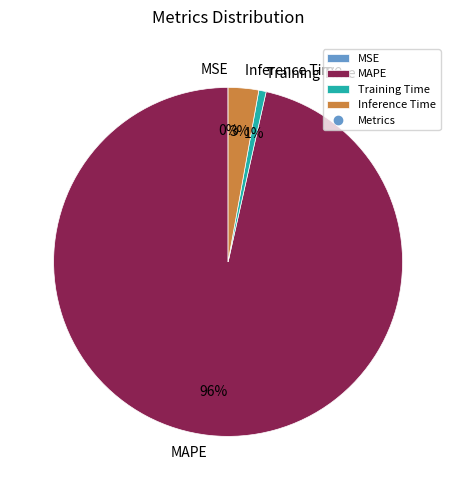

Which has a higher value, Training Time or MAPE?

MAPE